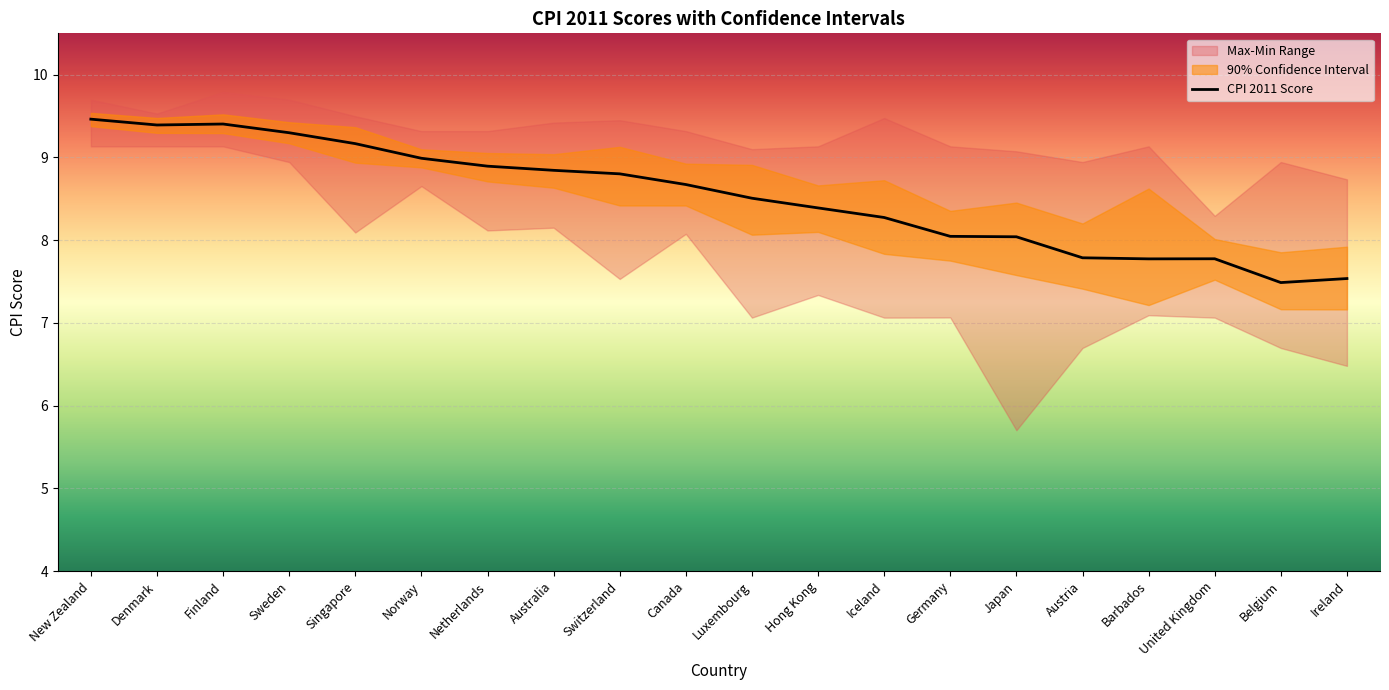

Reading left to right, what are all the values shown in this chart?

9.5	9.4	9.4	9.3	9.2	9.0	8.9	8.8	8.8	8.7	8.5	8.4	8.3	8.0	8.0	7.8	7.8	7.8	7.5	7.5